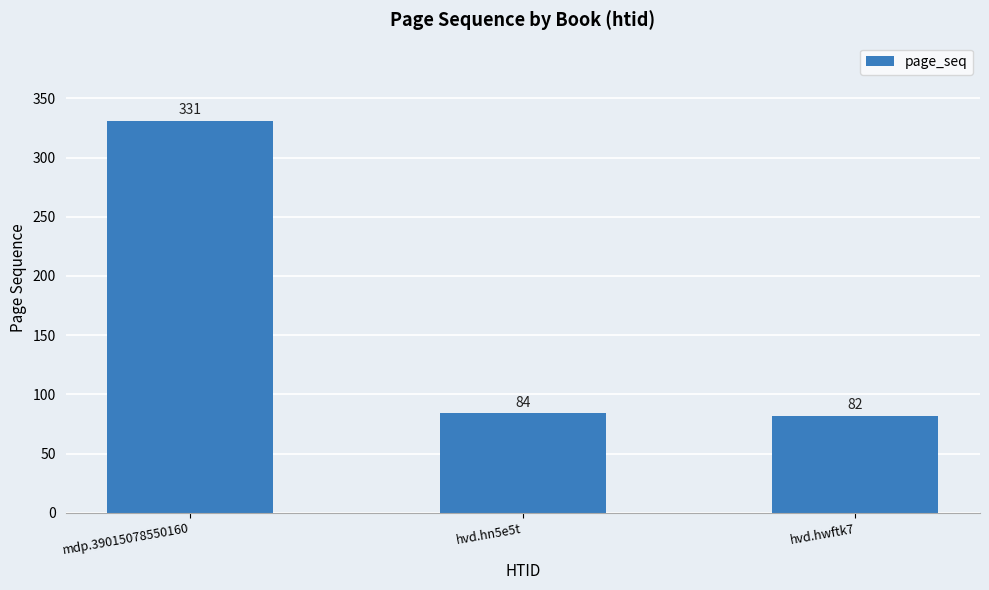

What is the approximate value at mdp.39015078550160?

331